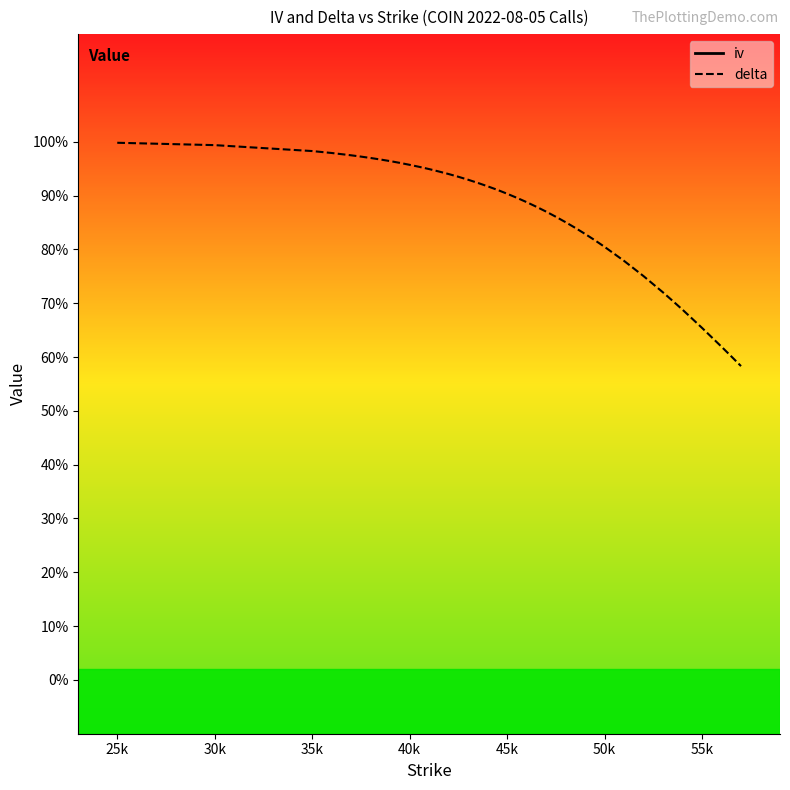

True or false: delta and iv cross at least once.

False